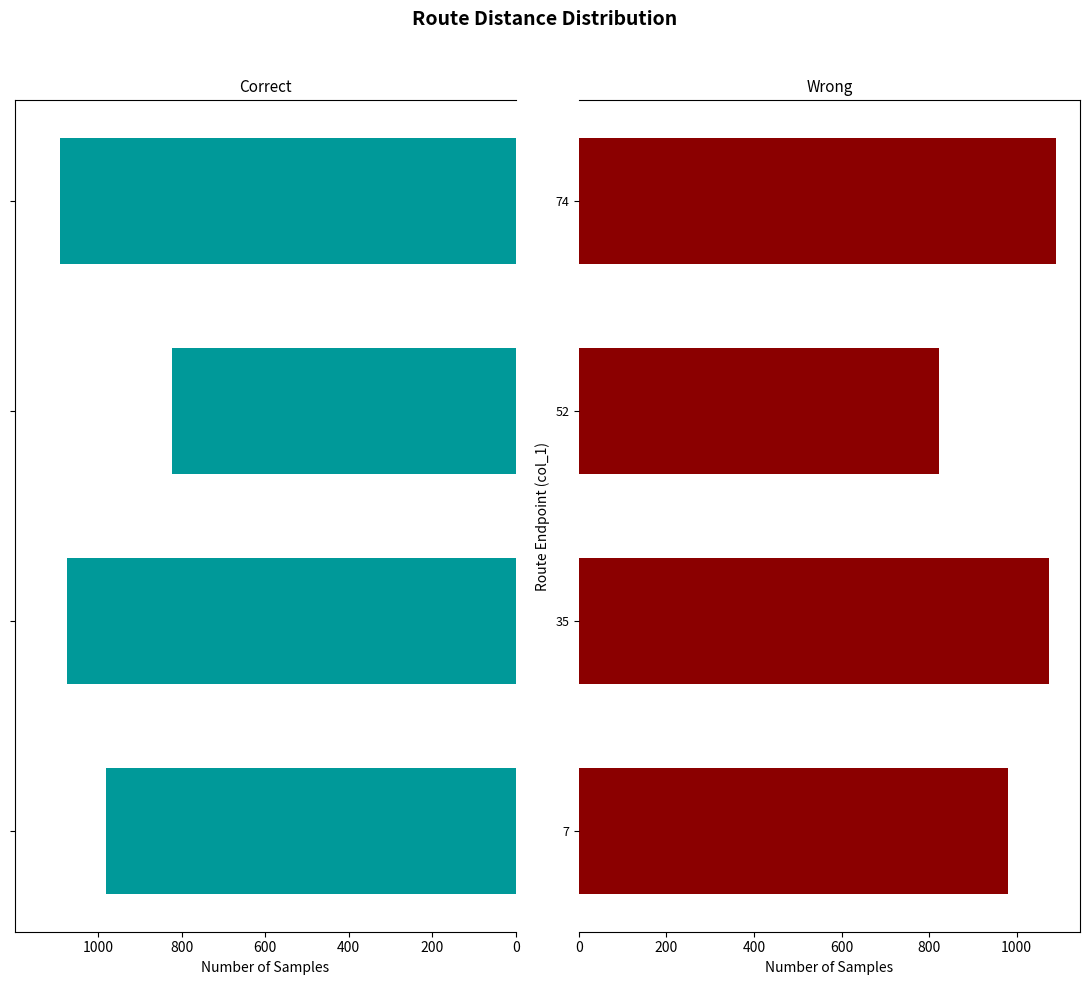

Between 7 and 74, which series saw the biggest shift?

Correct